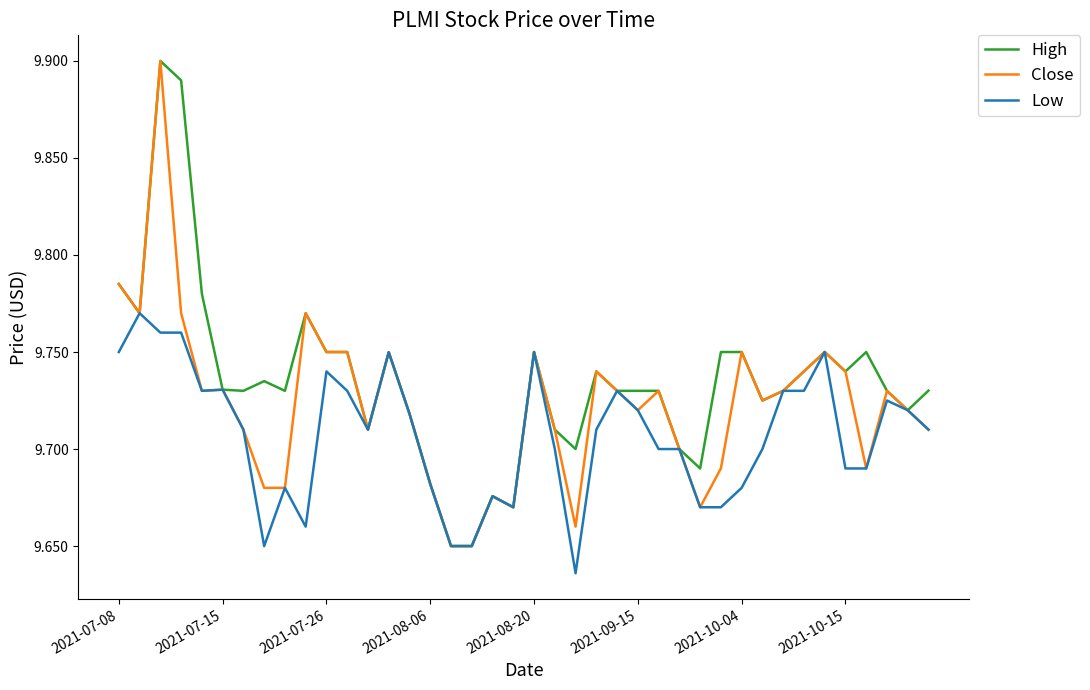

Which series has the largest total across all categories?

High